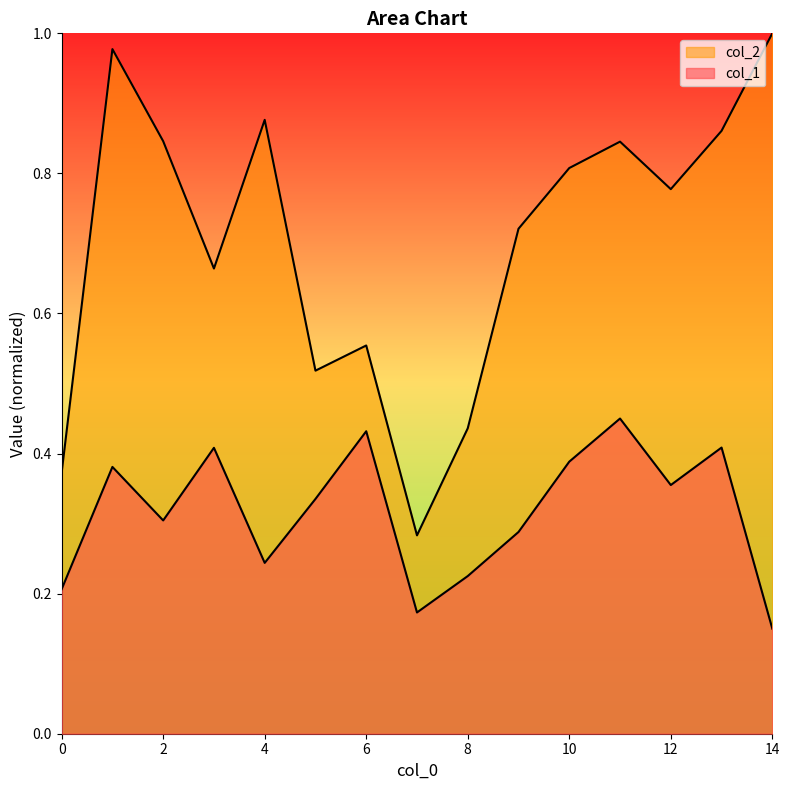

True or false: col_1 and col_2 intersect in this chart.

False